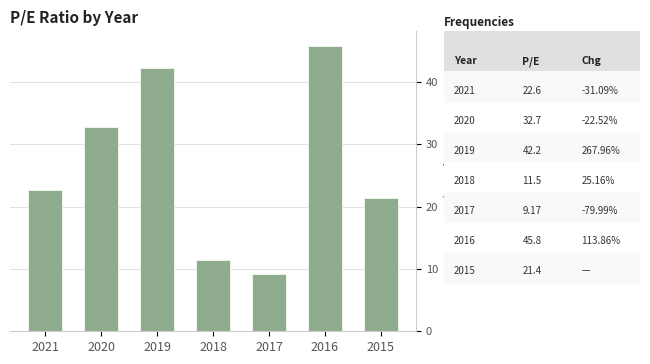

Where is the data nearest to the value 27?

2021